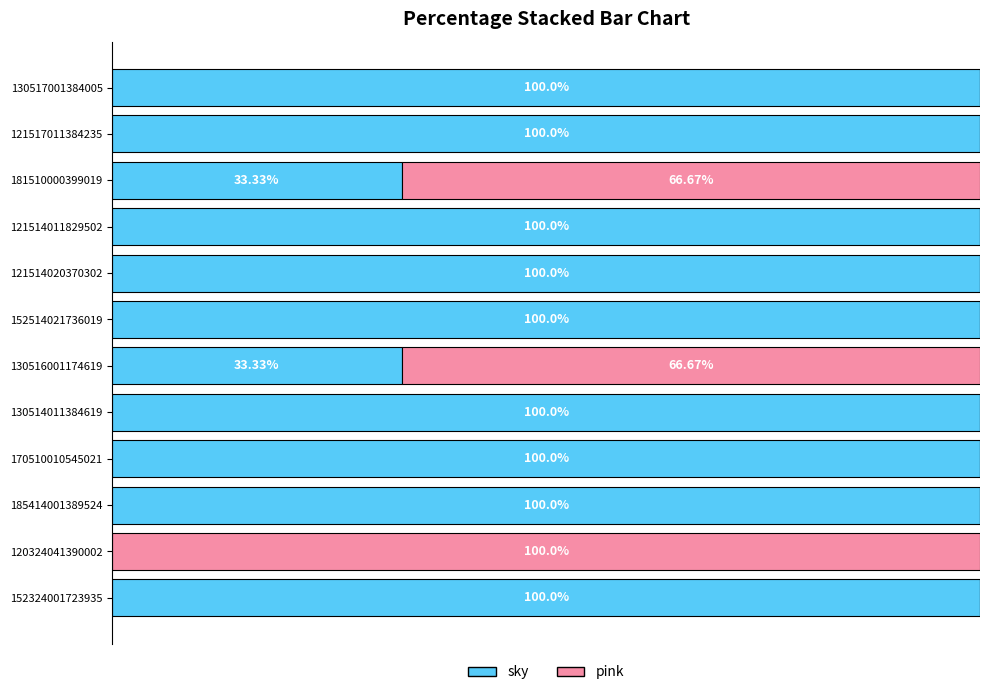

What are all the series names shown in the legend?

sky, pink